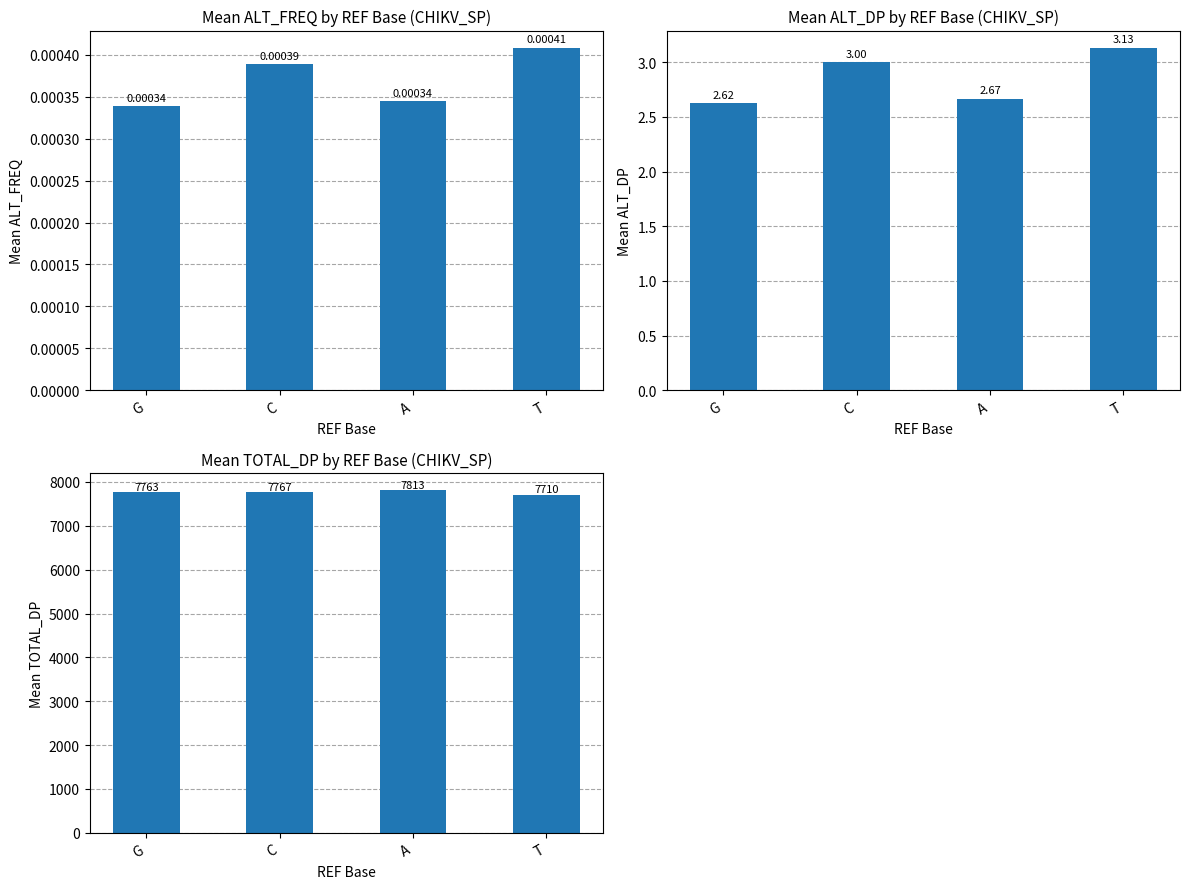

How many groups of bars are there?

4